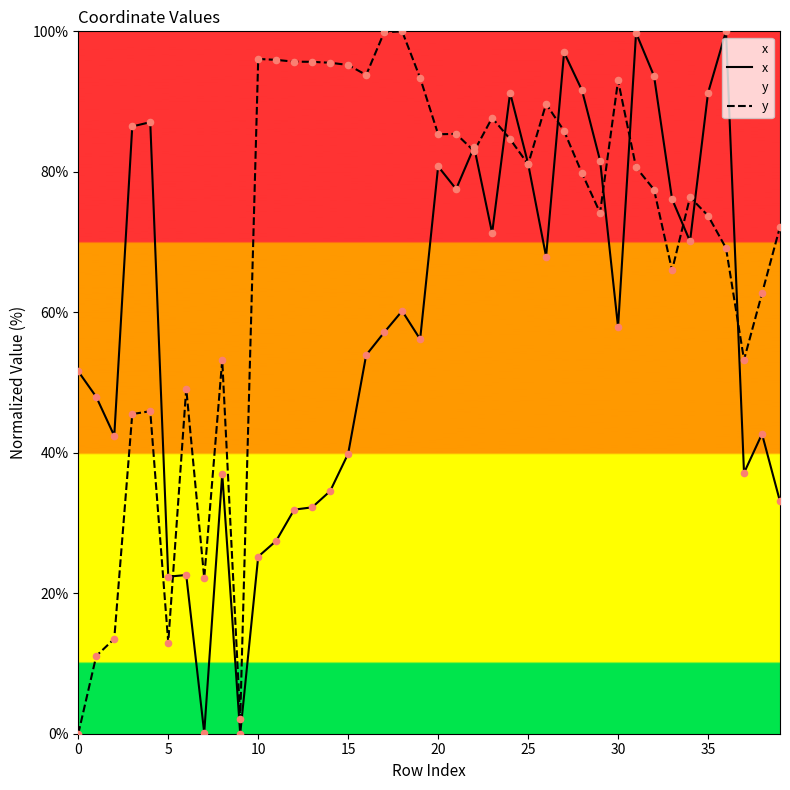

What is the total value across all series at 5?

35.3